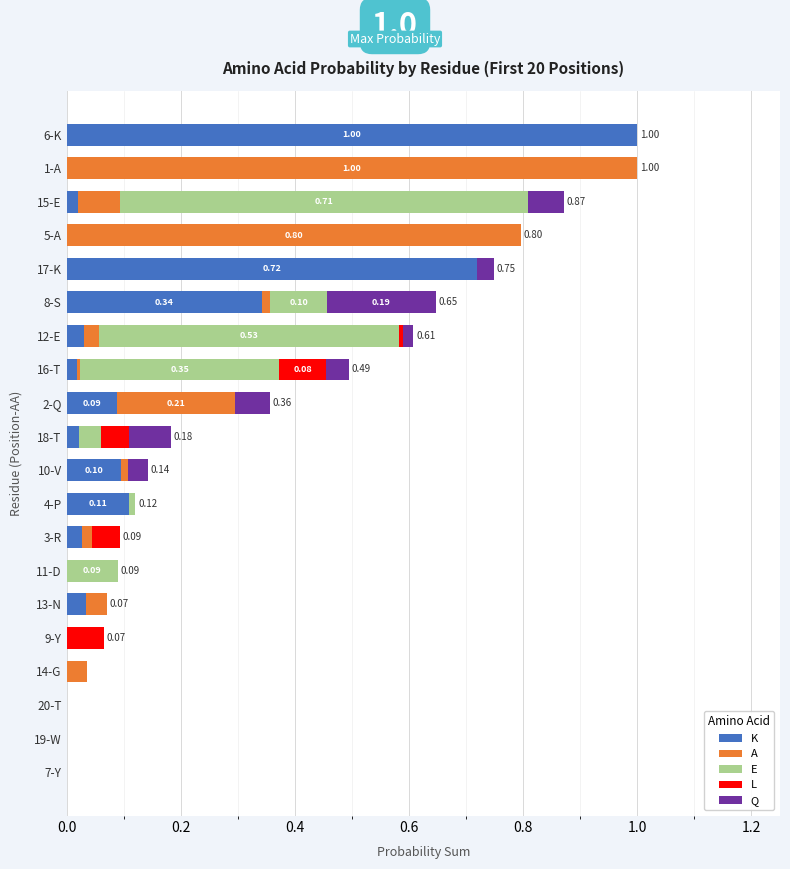

How many categories are shown in the chart?

20